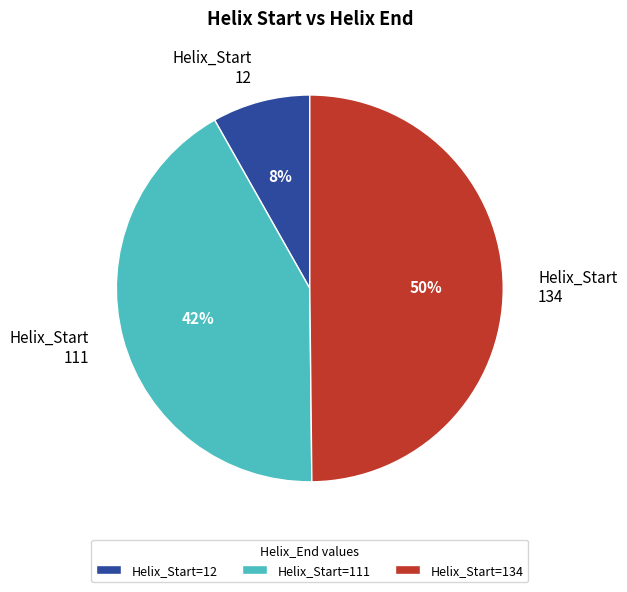

How many slices are in this pie chart?

3